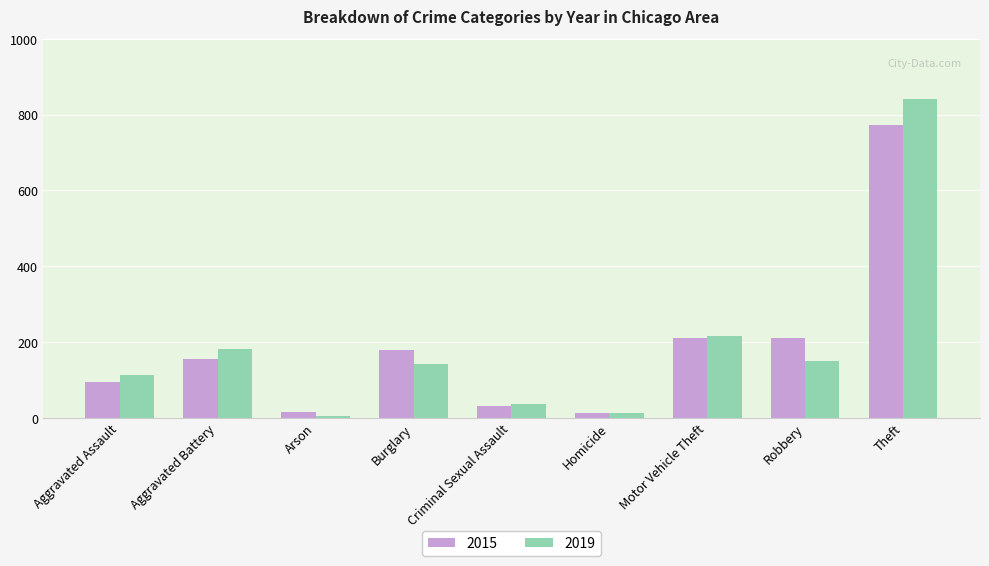

Which category has the highest value across all series?

Theft